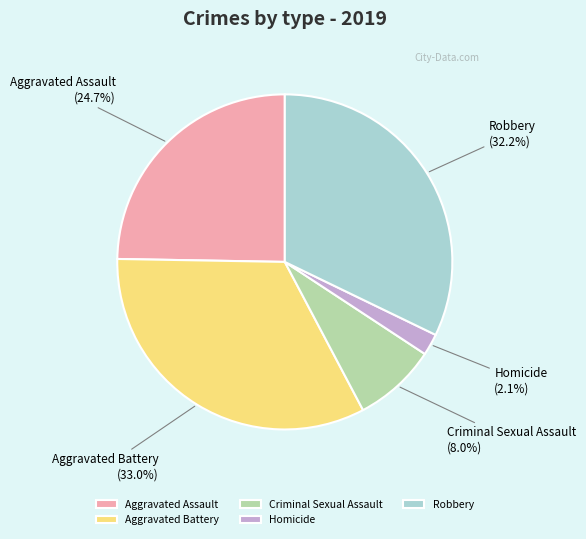

Does Homicide account for over 50% of the chart?

No